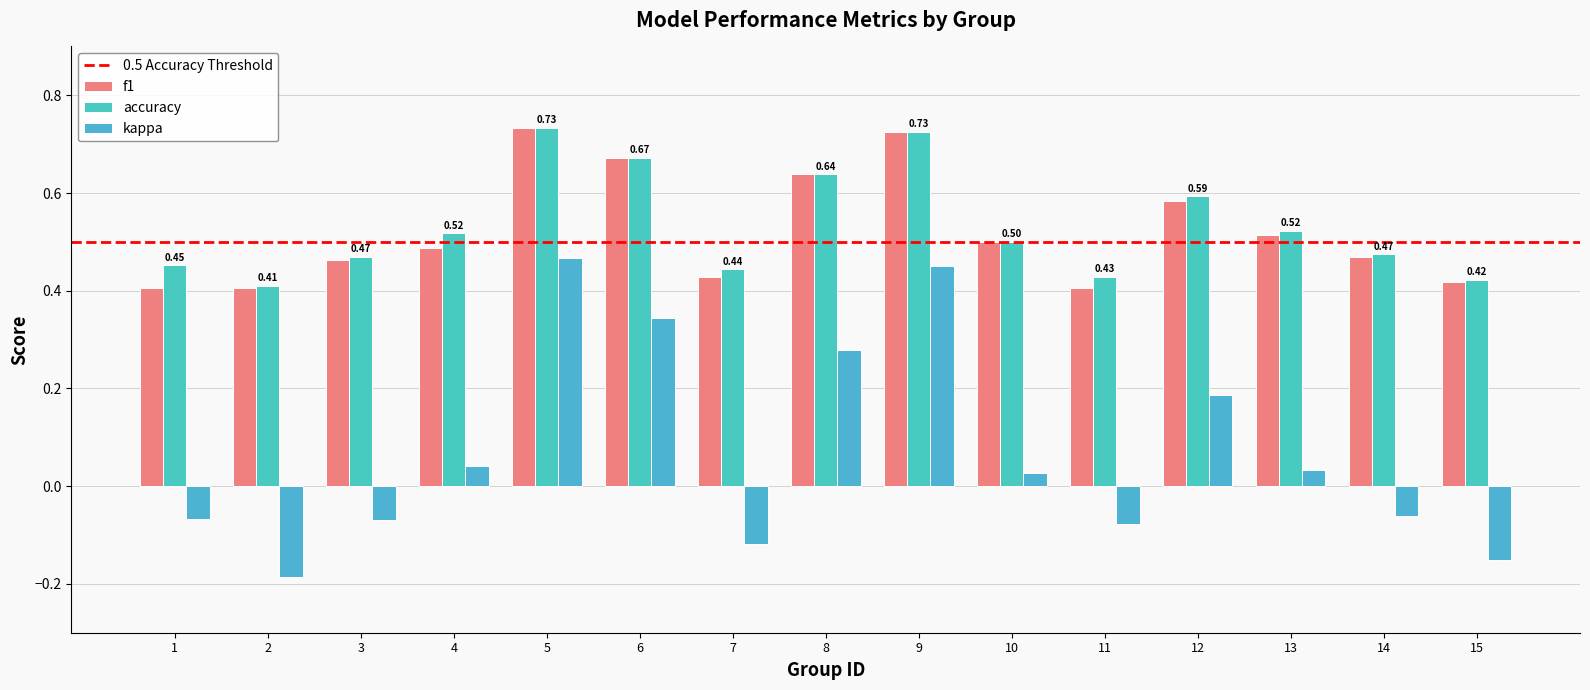

How many groups of bars are there?

15